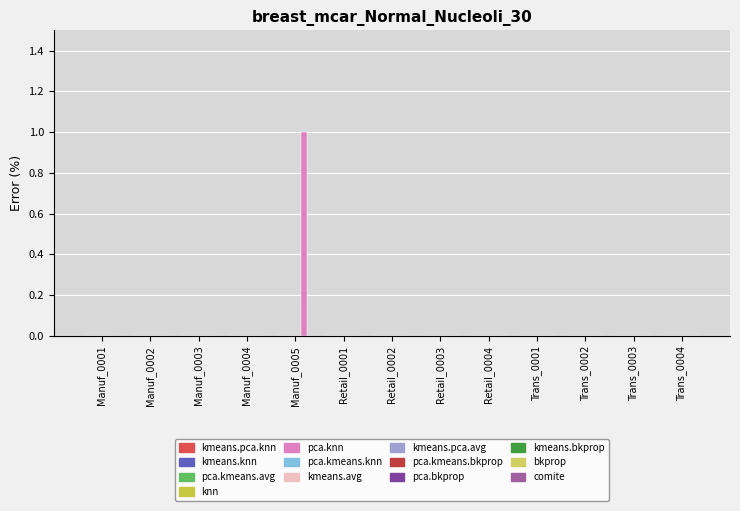

Is it true that the value at Retail_0001 is 0?

True